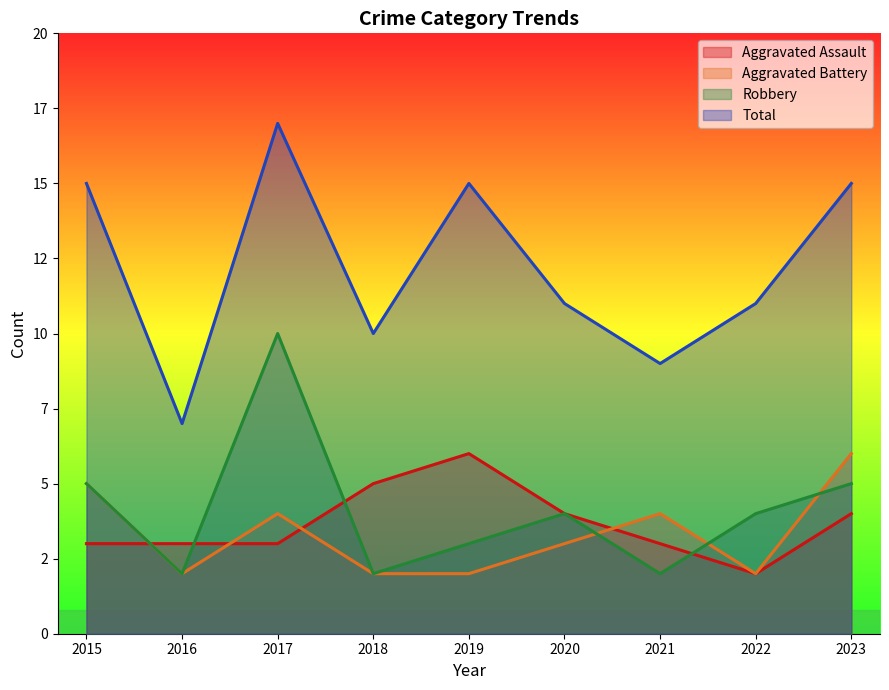

What are all the series names shown in the legend?

Aggravated Assault, Aggravated Battery, Robbery, Total